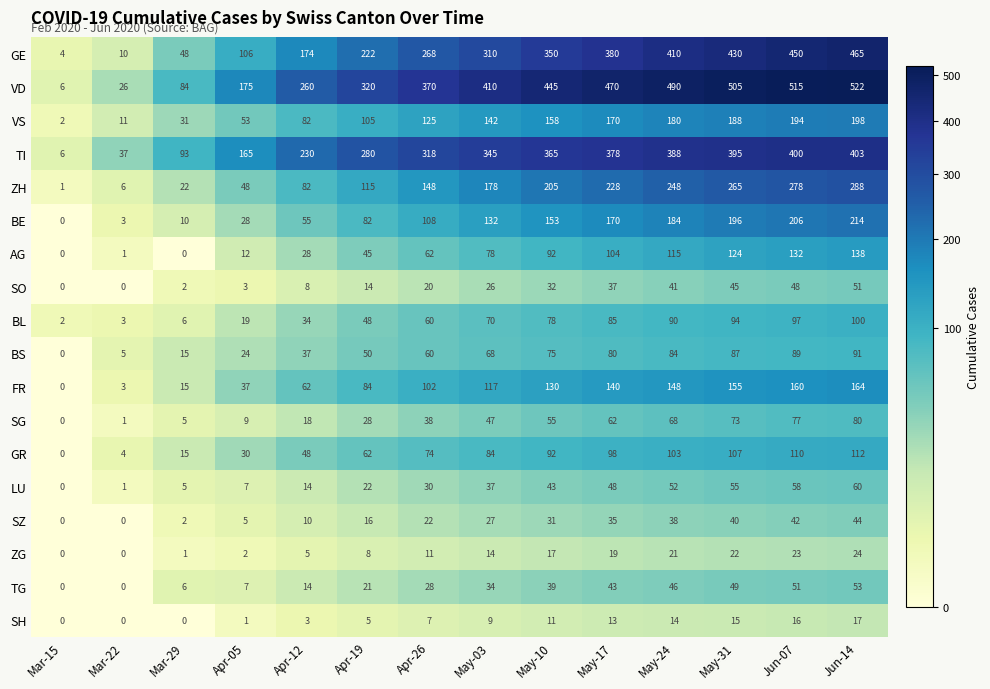

True or false: BS has a value of 60 at Apr-26.

True